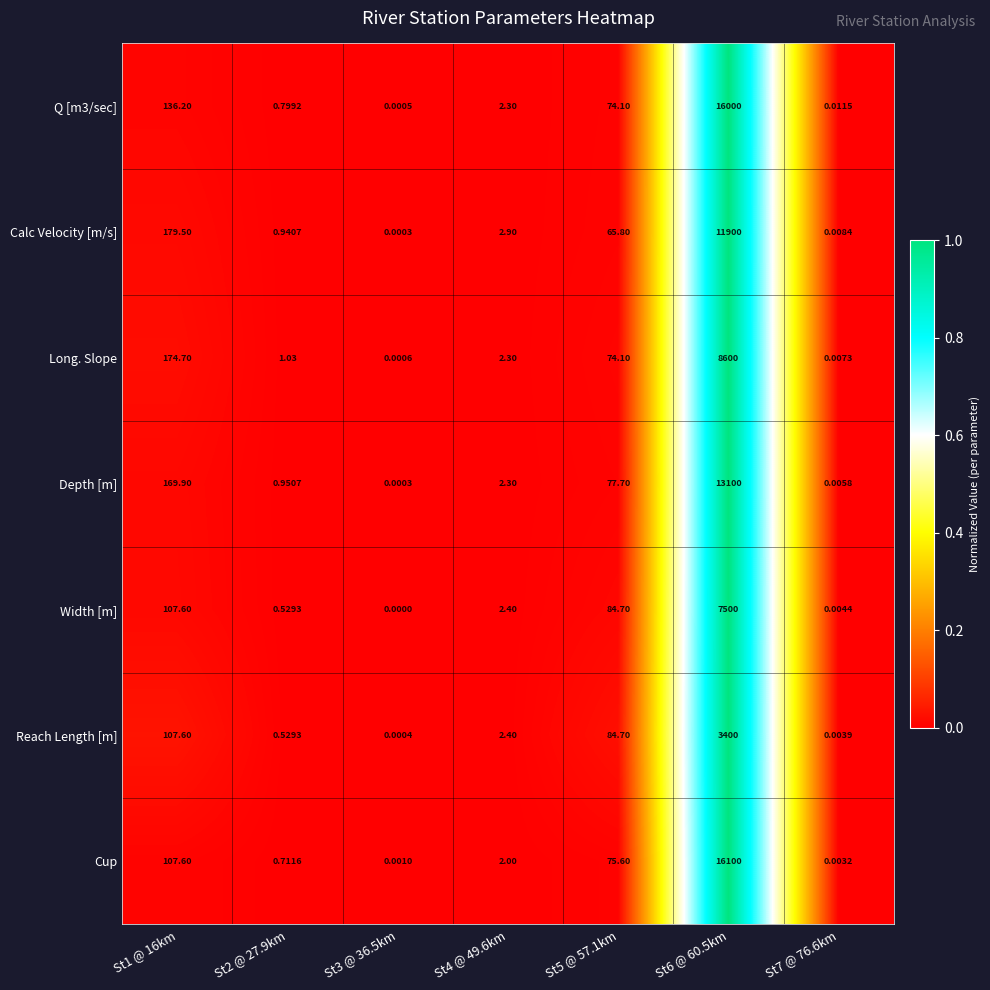

Which series has the largest range (max minus min)?

Cup